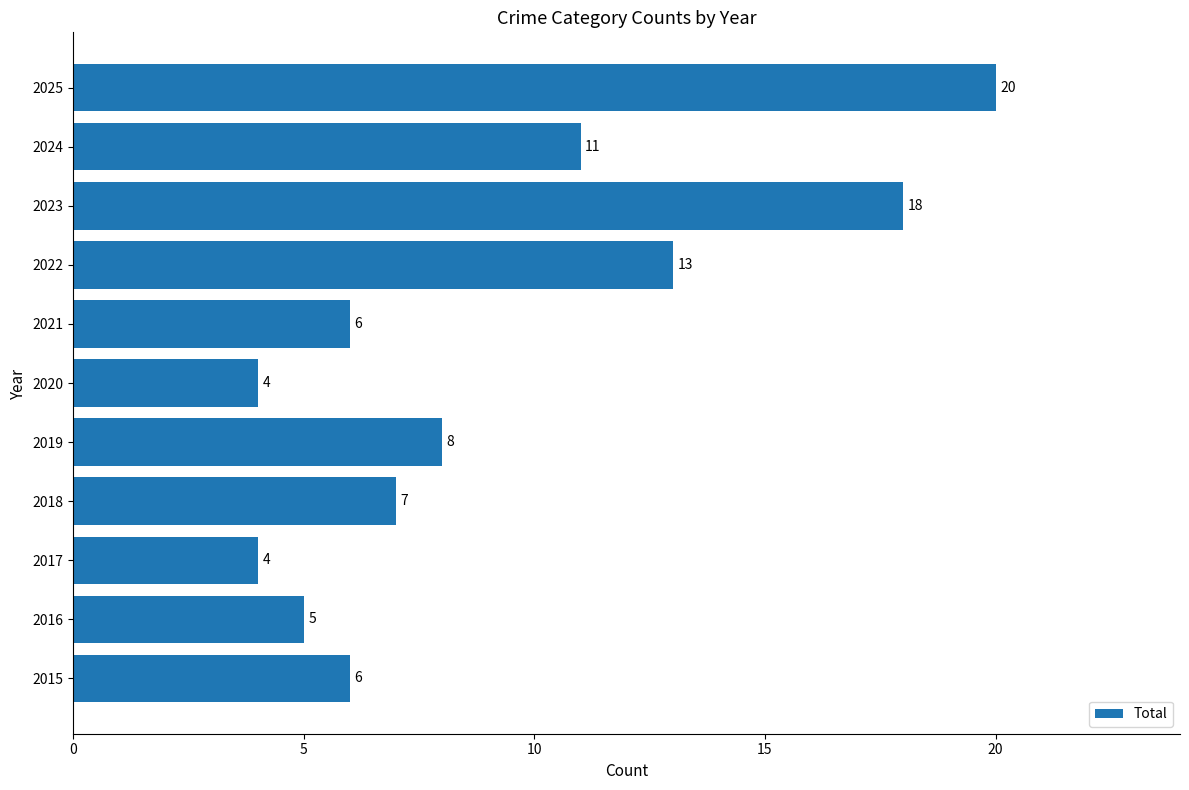

What is the minimum value shown in the chart?

4